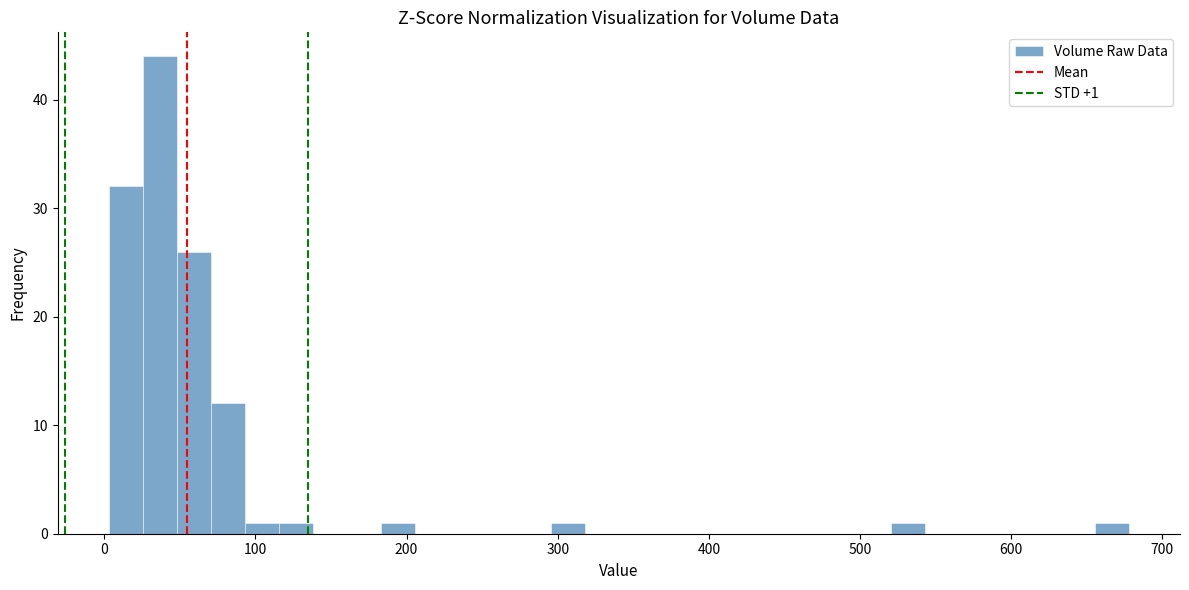

Read against the x-axis, roughly where is the centre of the tallest bar?

40